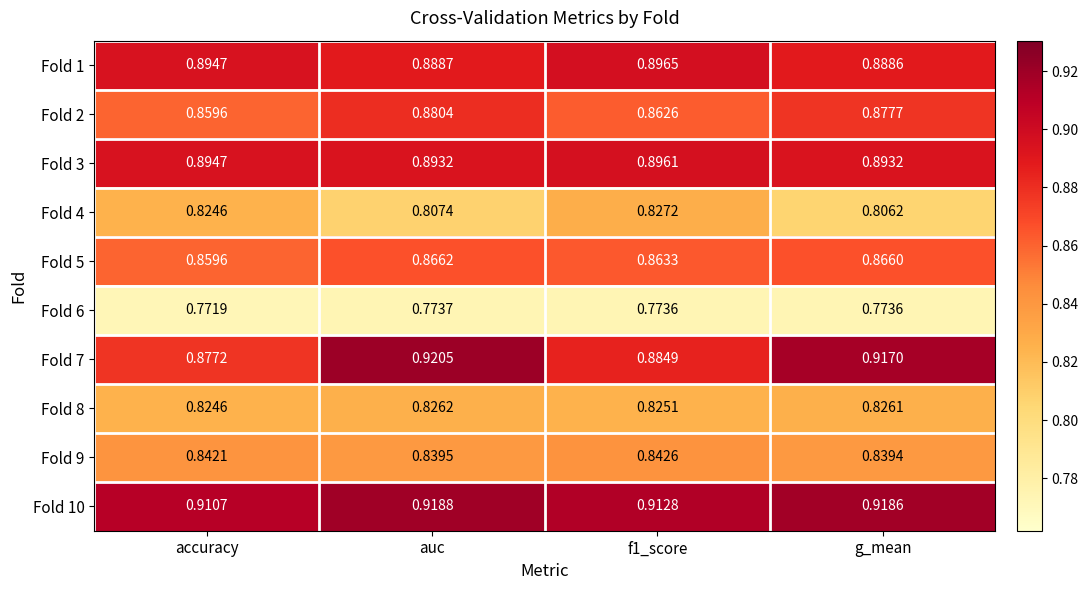

Which label corresponds to the smallest value in the chart?

accuracy